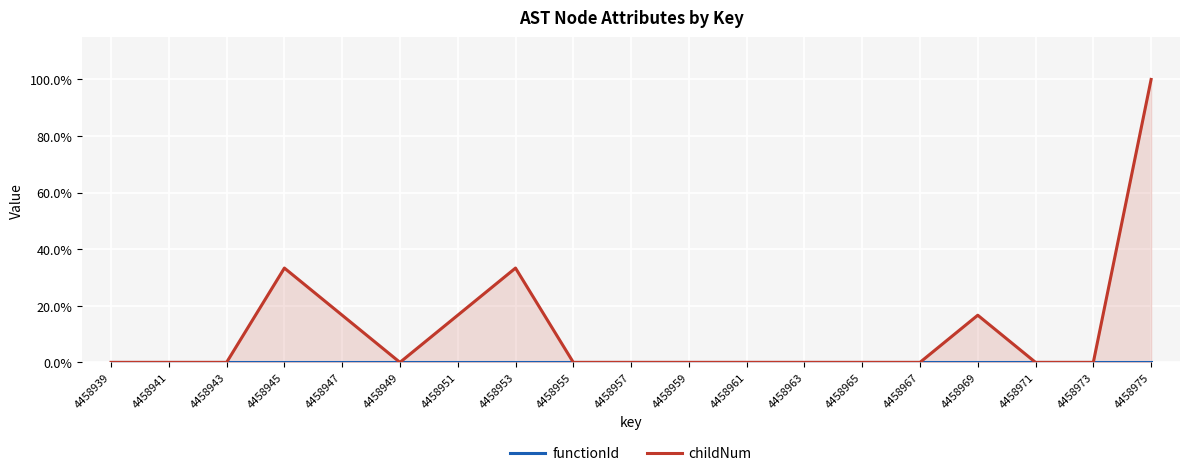

Is it true that childNum equals 0.3 at 4458947?

False